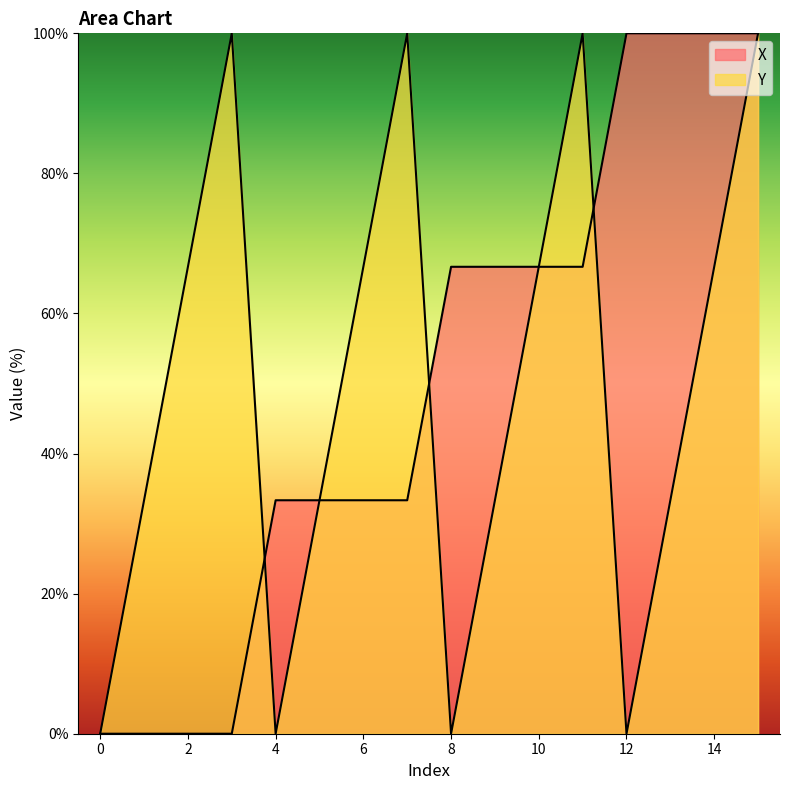

At which category does Y reach its first local peak?

3